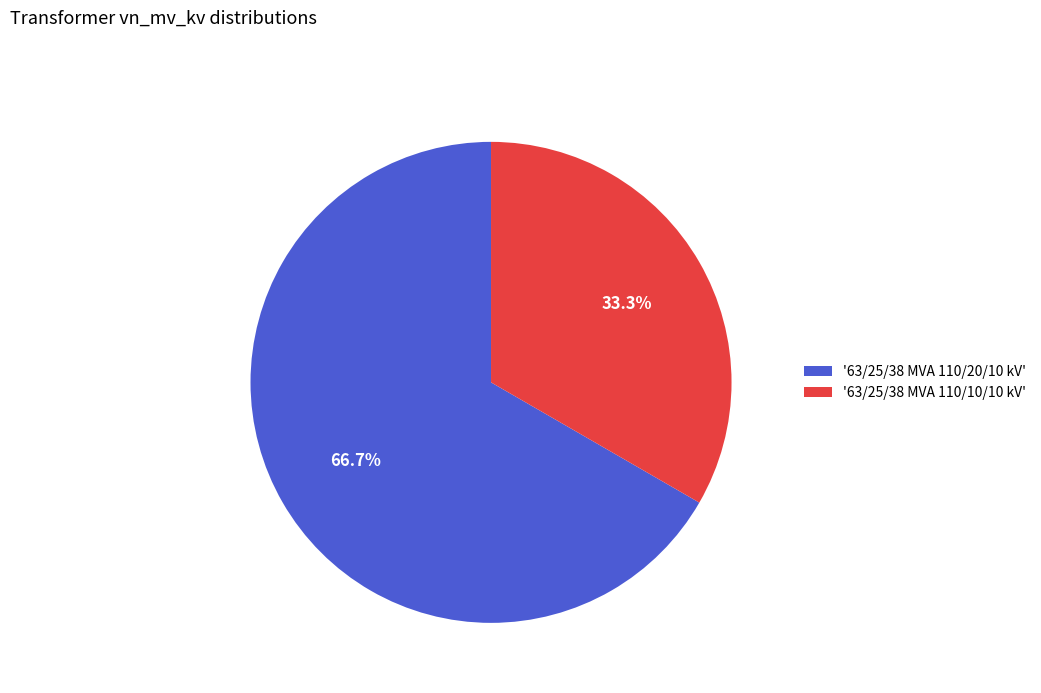

To the nearest percent, what is the difference between the largest and smallest slice percentages?

33%